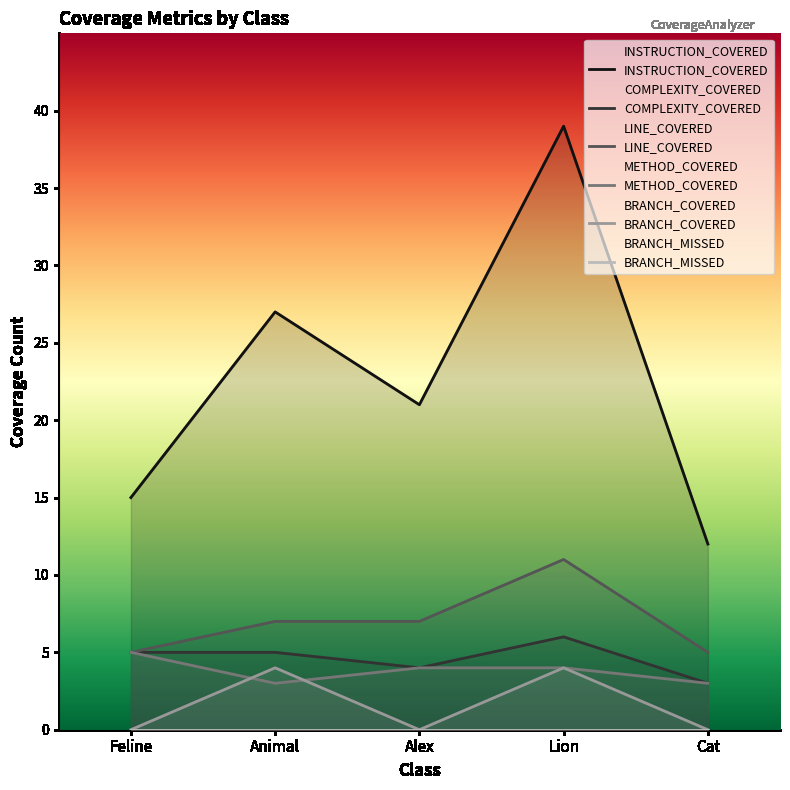

What is the sum of the INSTRUCTION_COVERED values at Animal and Alex?

48